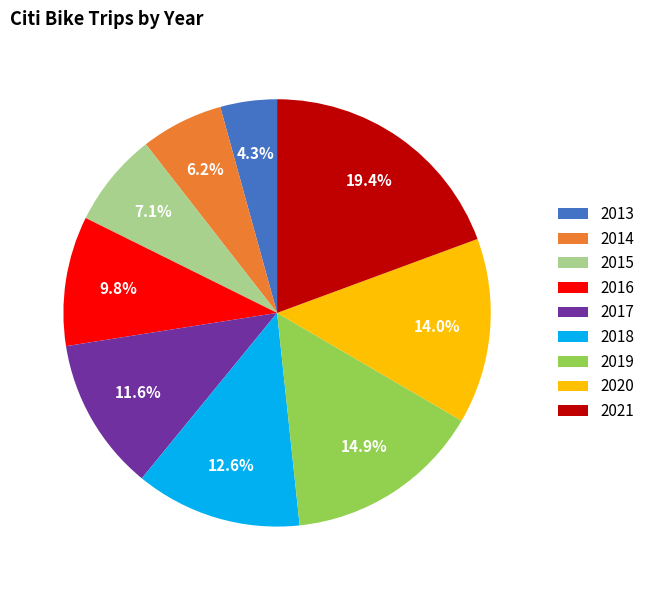

Rank the categories by value from highest to lowest.

2021, 2019, 2020, 2018, 2017, 2016, 2015, 2014, 2013